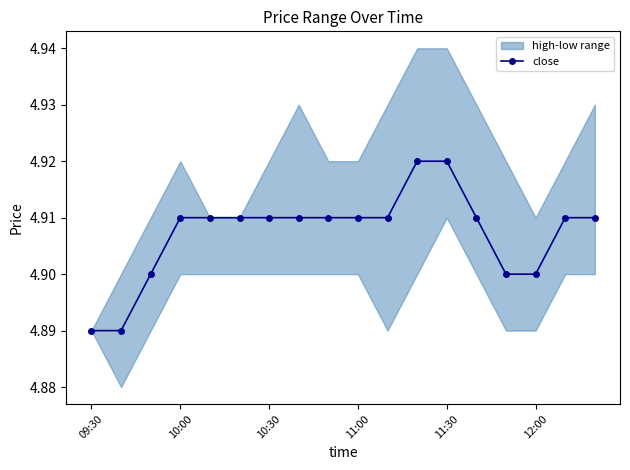

The close series shows 8.0 at 11:30. True or false?

False